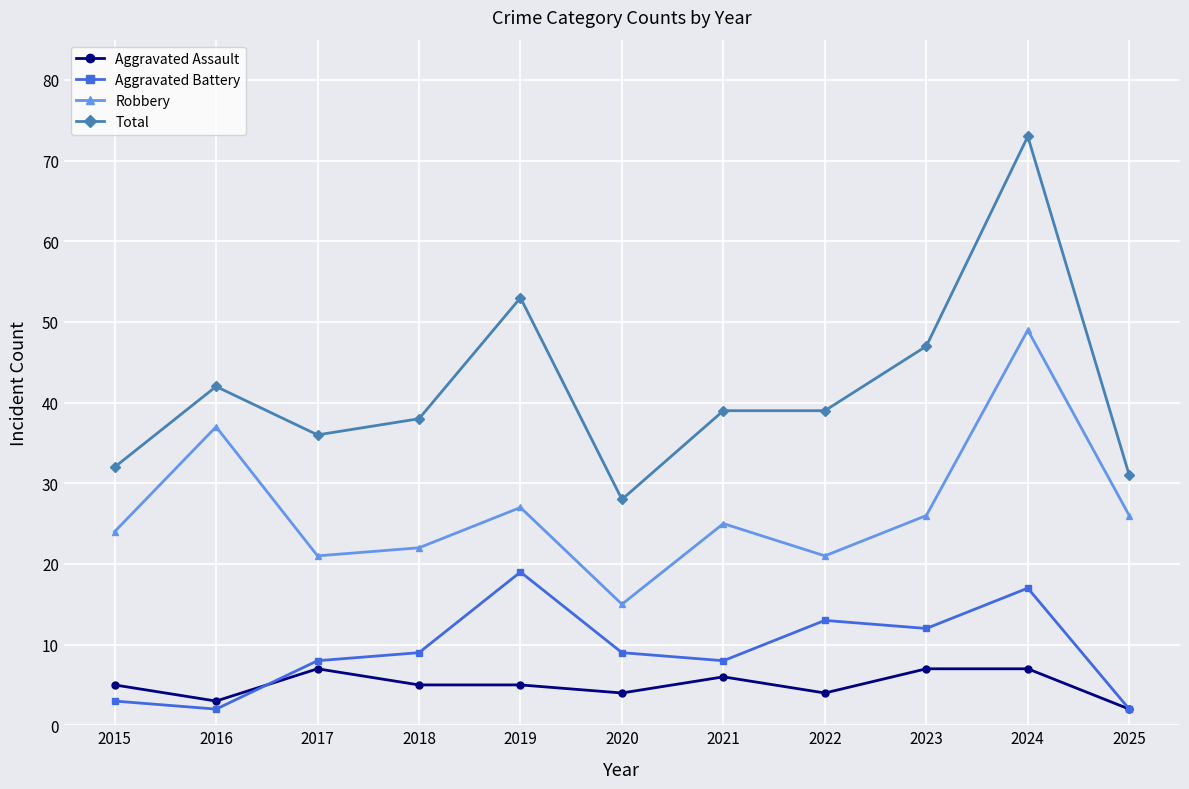

What is the maximum value shown in the chart?

73